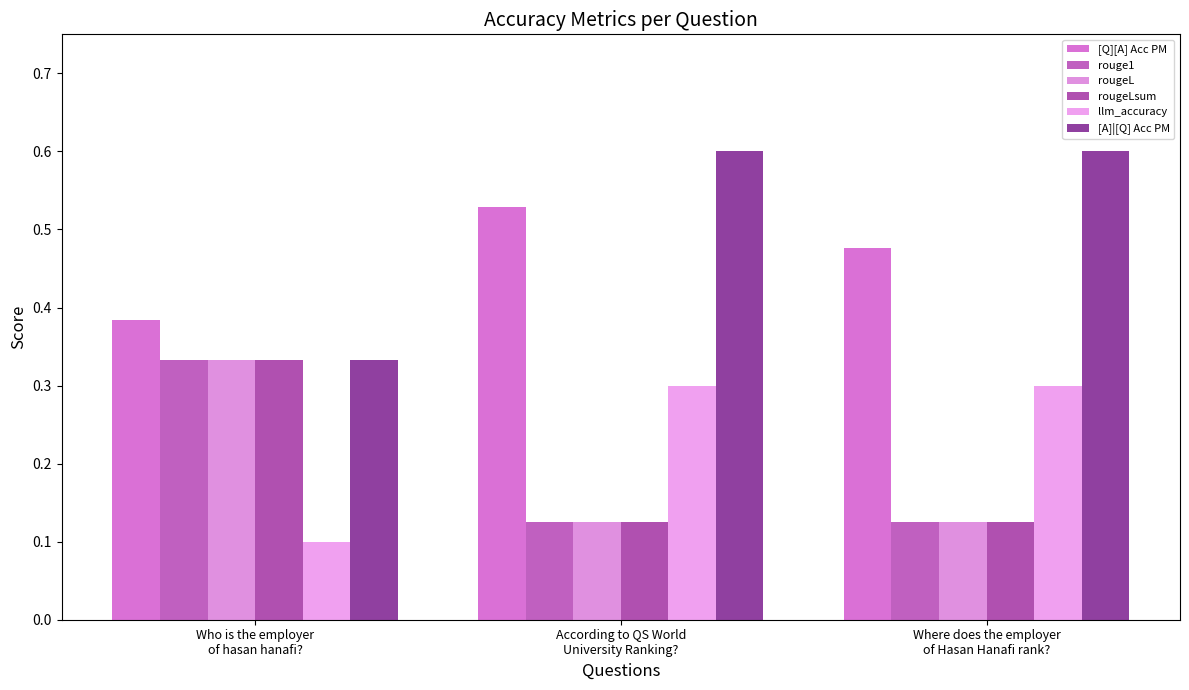

Count the number of data series in this chart.

6